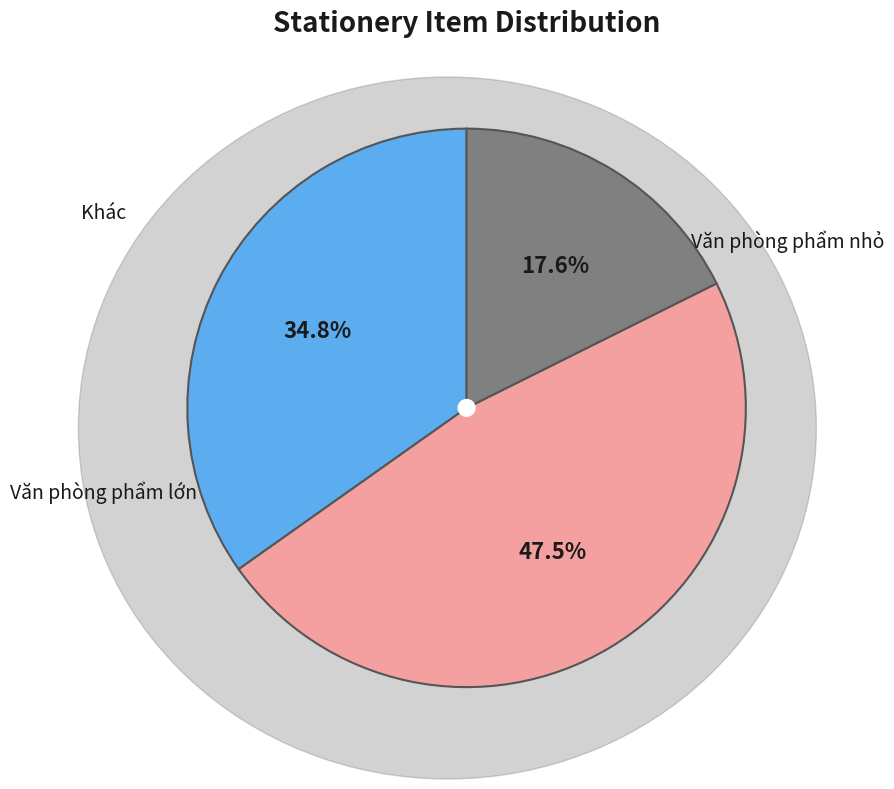

Count the number of slices in the pie.

3